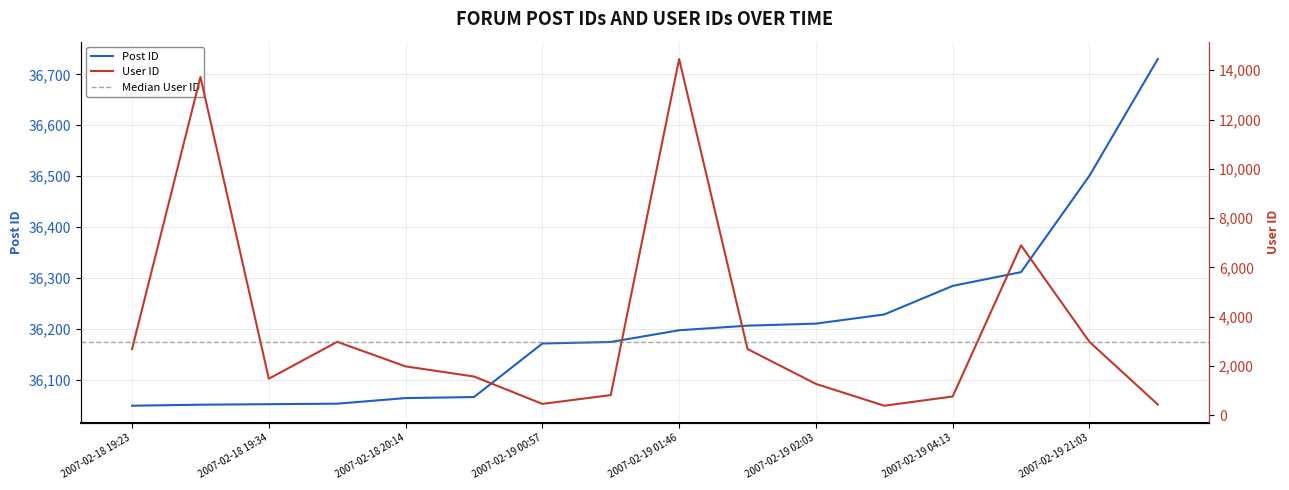

Between 2007-02-19 00:57 and 2007-02-19 11:30, which series saw the biggest shift?

User ID